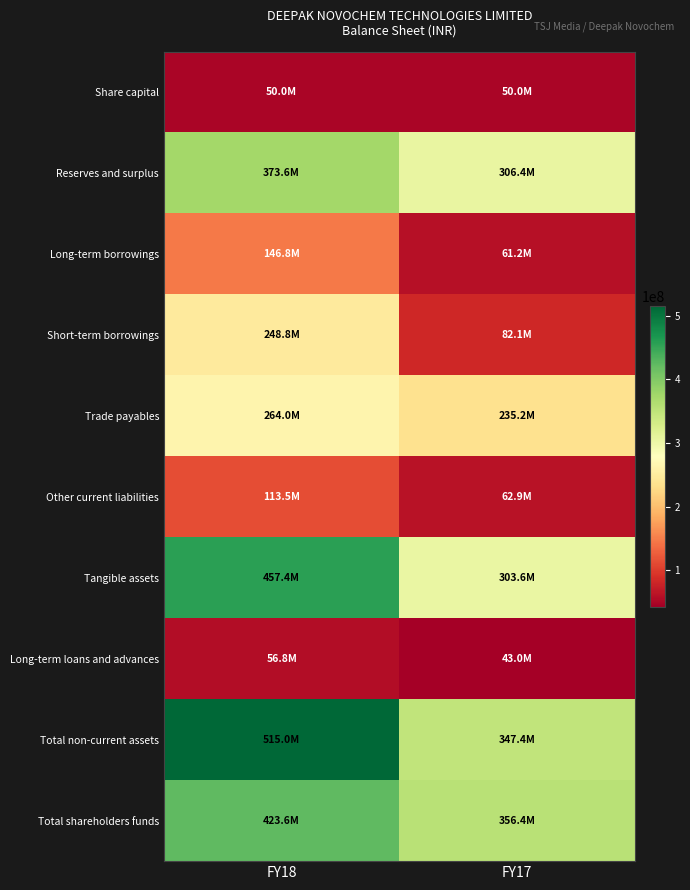

Which label corresponds to the largest value in the chart?

FY18